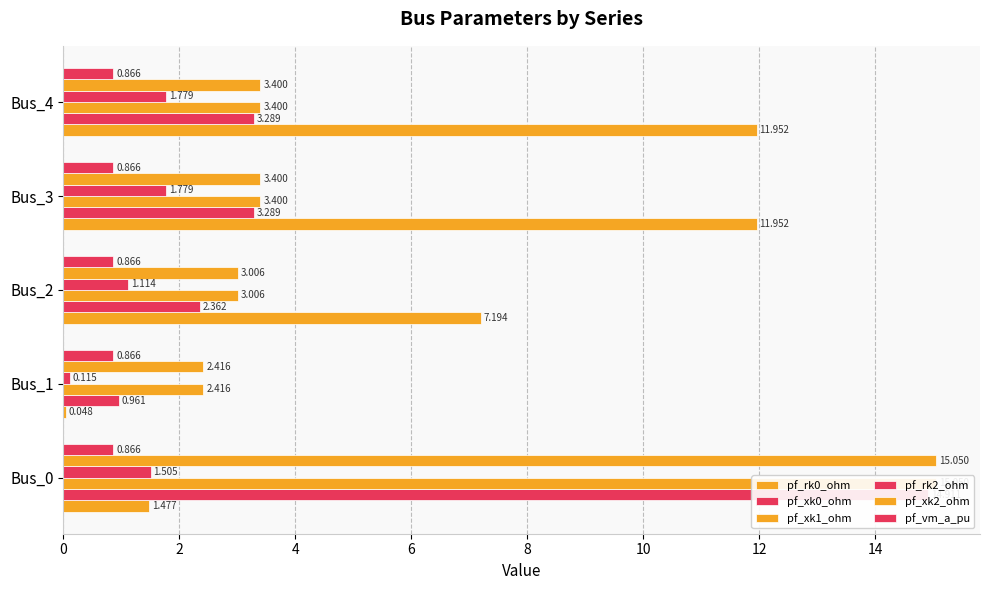

At how many categories does at least one series exceed 4?

4